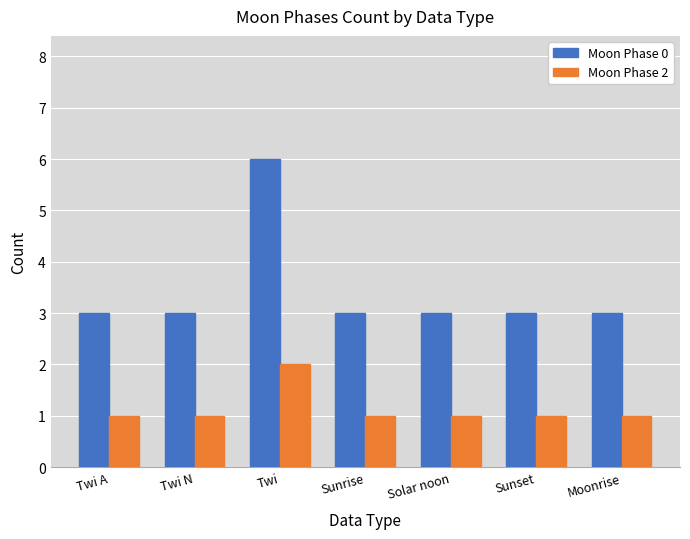

What is the difference between the highest and lowest values at Twi?

4